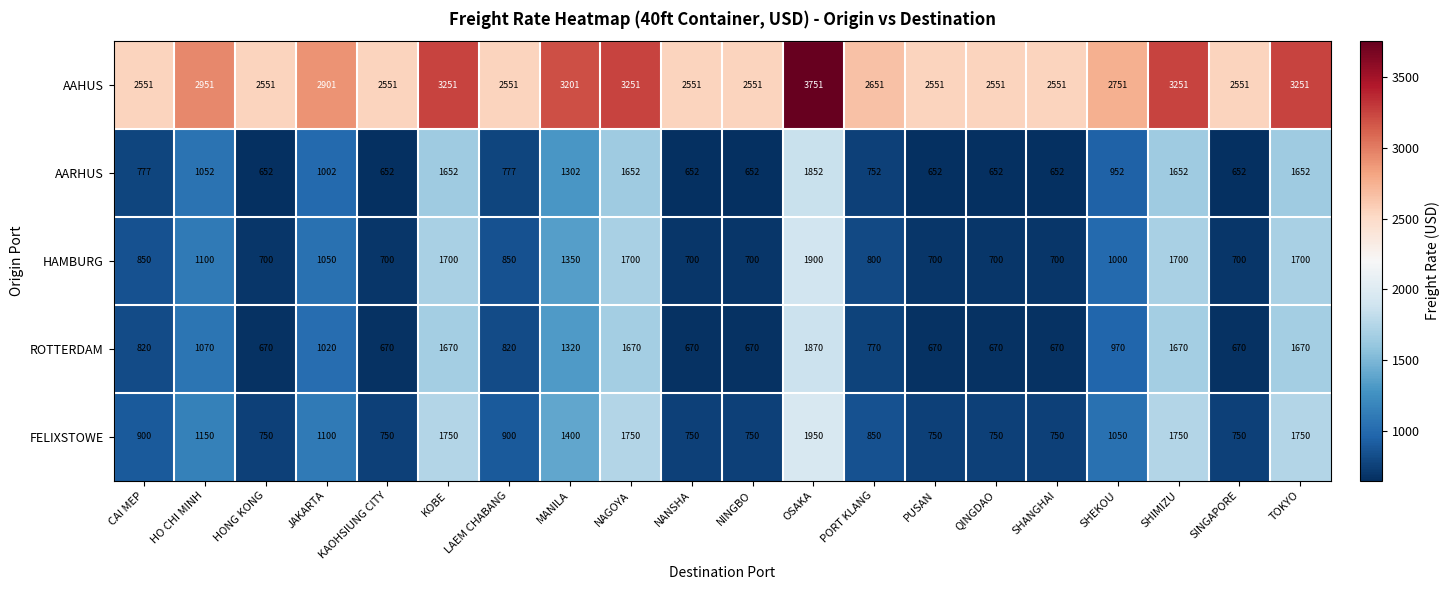

Rank the series by their maximum value, from highest to lowest.

AAHUS, FELIXSTOWE, HAMBURG, ROTTERDAM, AARHUS